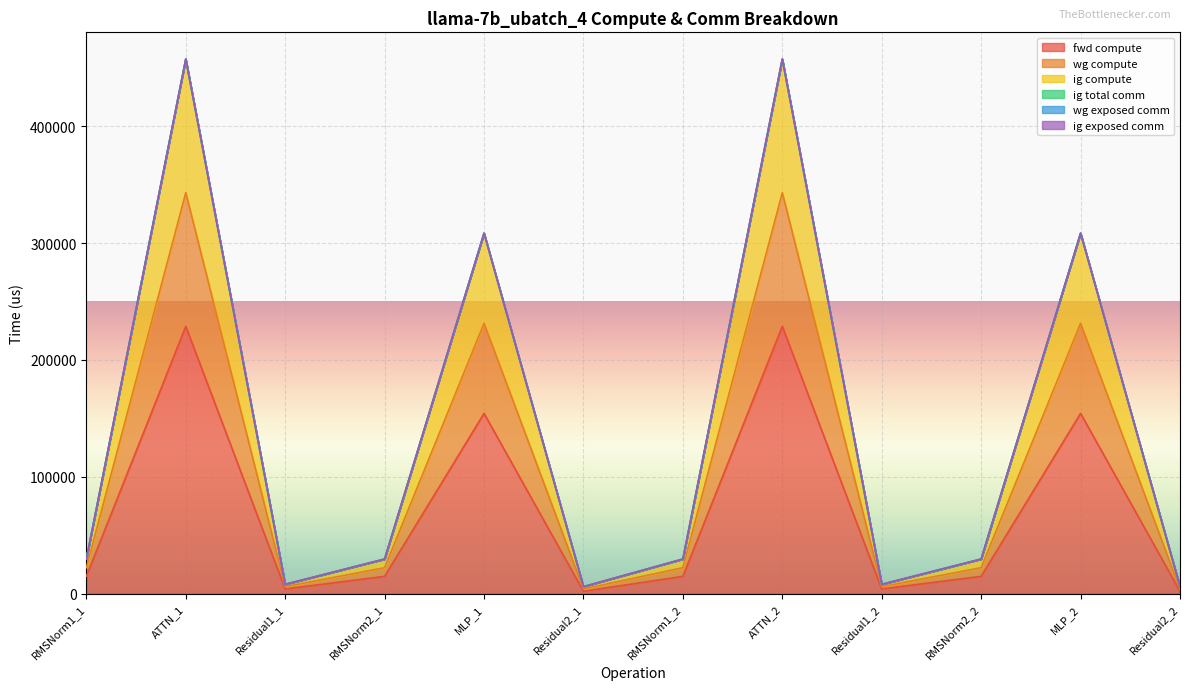

What is the difference between the maximum and minimum values in the fwd compute series?

226740.7